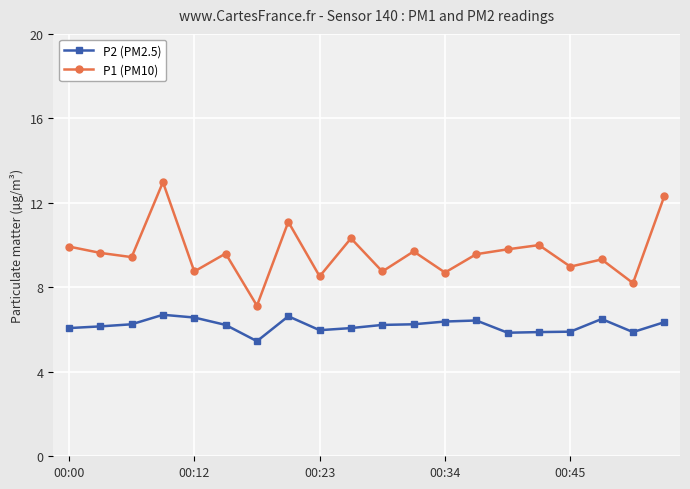

Which series has the largest total across all categories?

P1 (PM10)